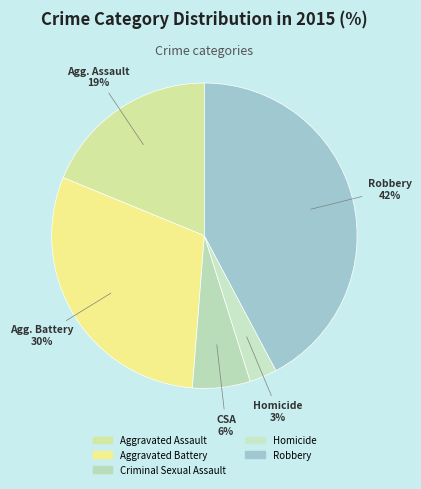

Between Criminal Sexual Assault and Aggravated Battery, which is larger?

Aggravated Battery